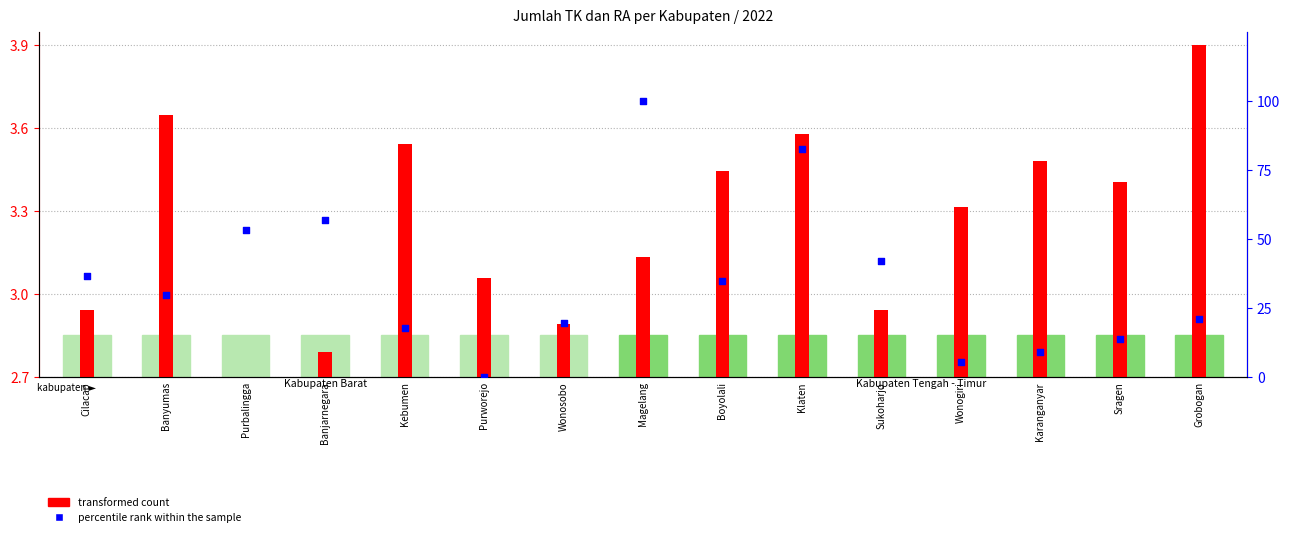

Which series has the largest Y range (max minus min)?

percentile rank within the sample